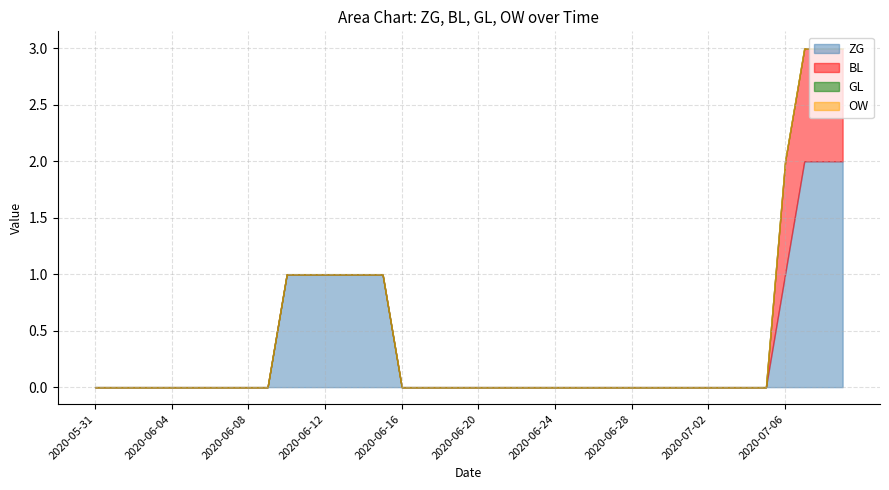

True or false: OW and GL cross at least once.

False